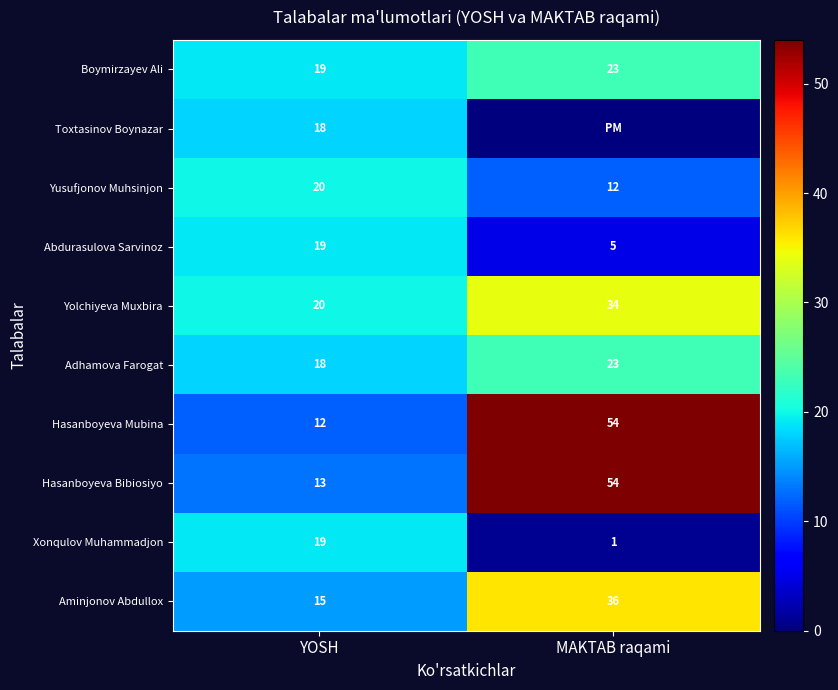

At how many categories does at least one series exceed 3?

2